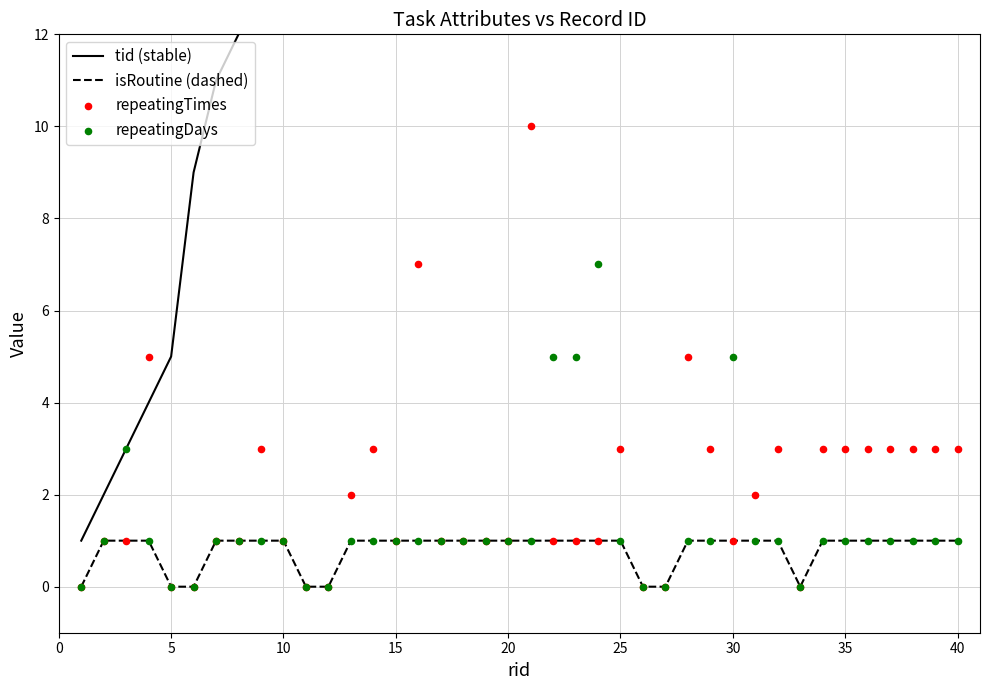

Which series has the largest total across all categories?

tid (stable)